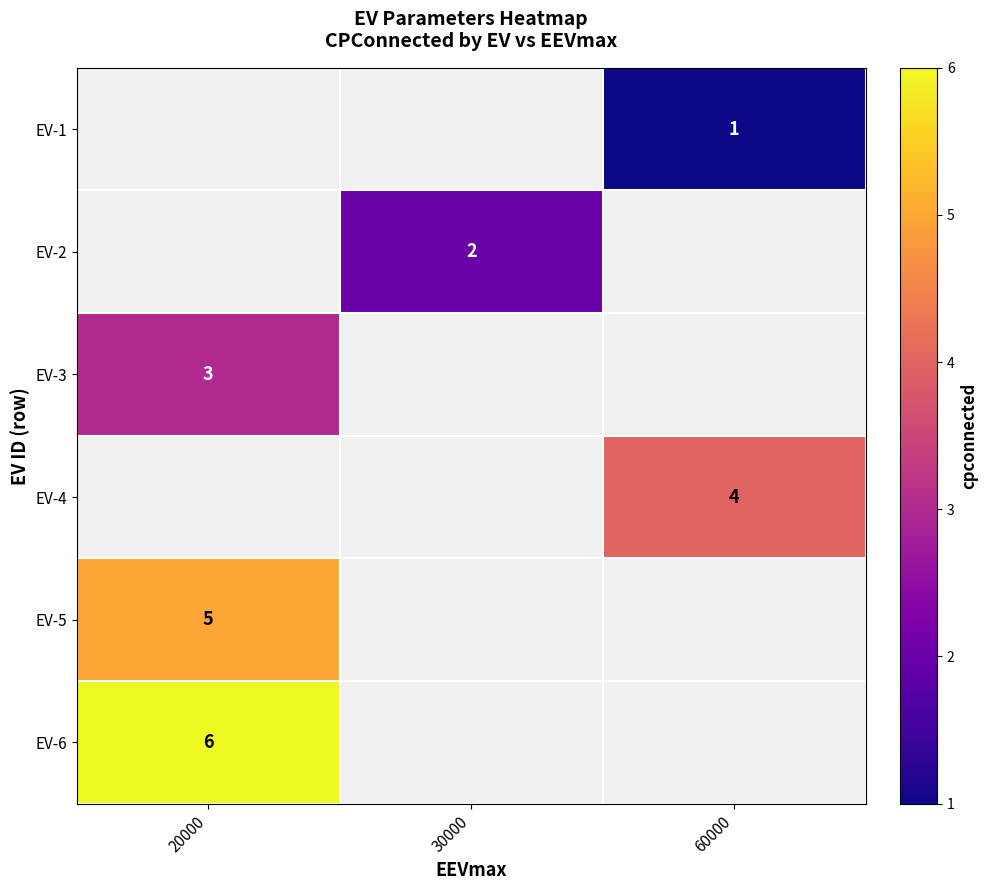

How many series are shown in this chart?

6